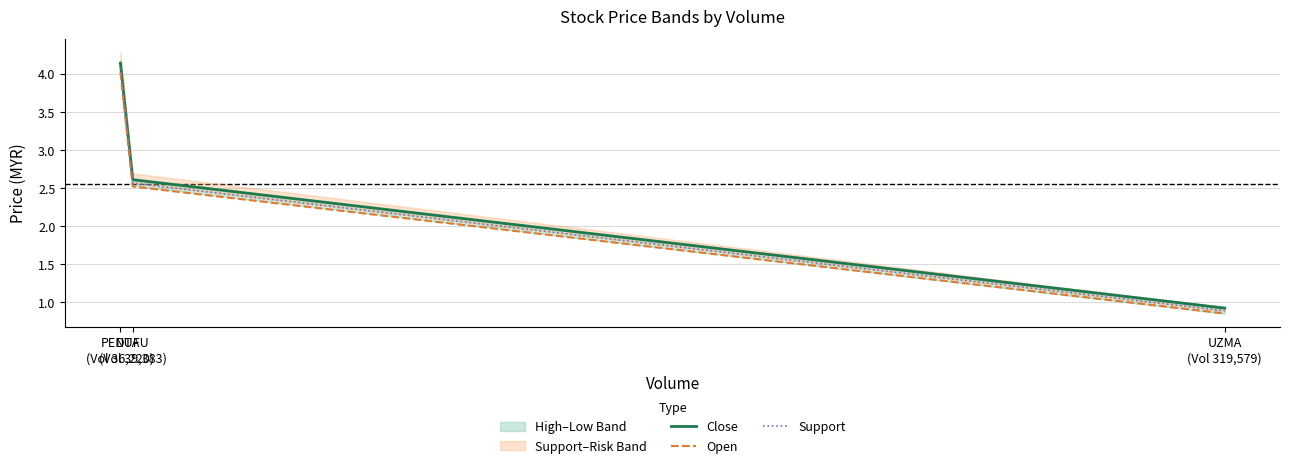

Which series changed the most between DUFU
(Vol 39,383) and UZMA
(Vol 319,579)?

Close